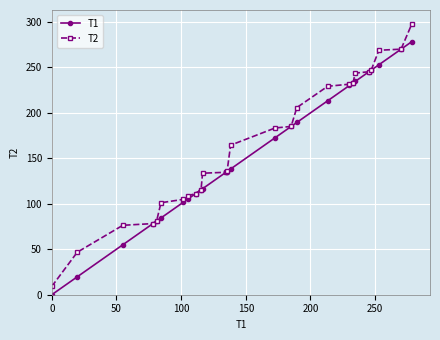

What is the highest value of the T1 series?

278.5